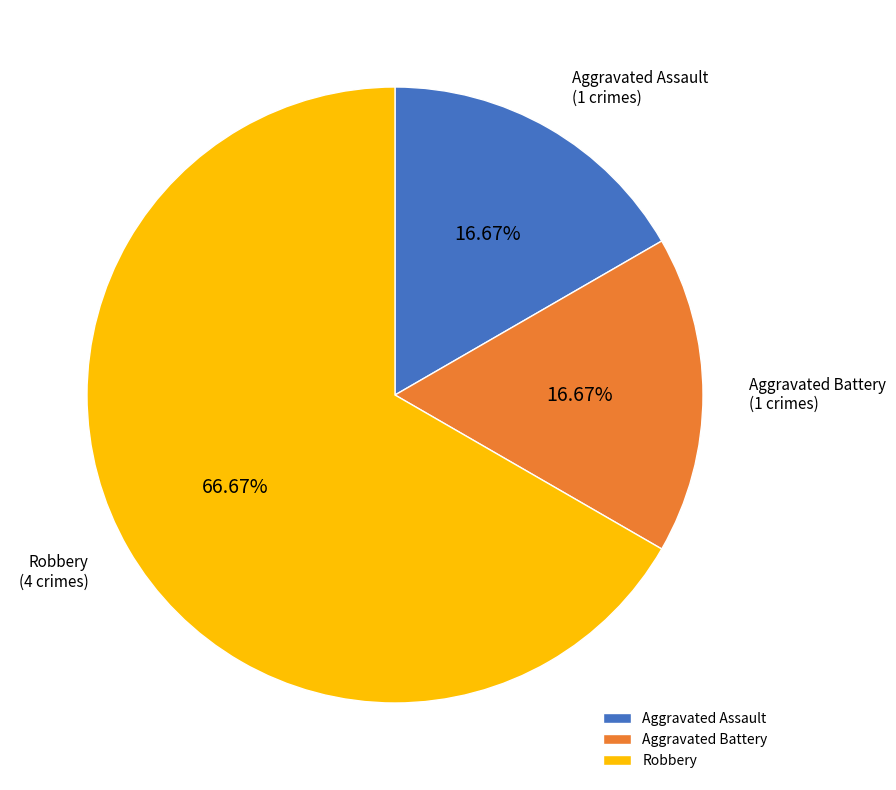

What percentage is the Aggravated Battery slice, to the nearest percent?

17%